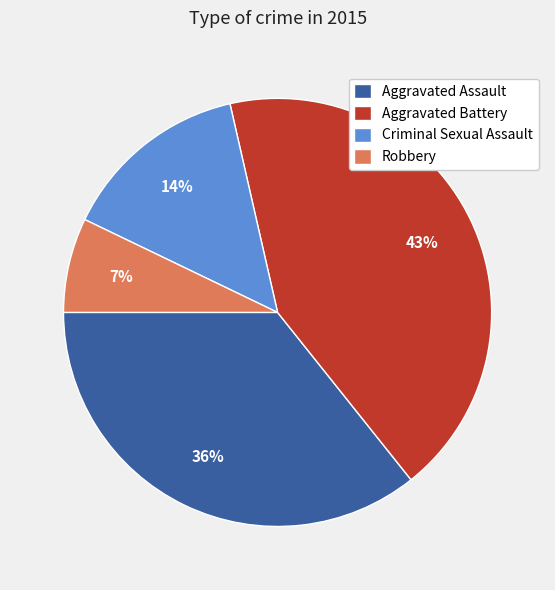

How many segments does this pie chart have?

4